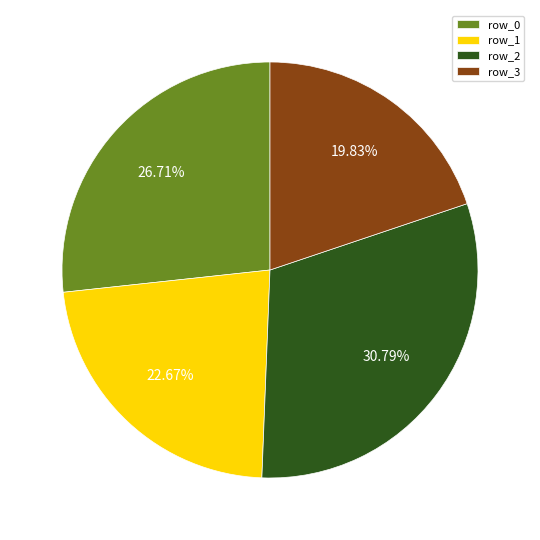

To the nearest percent, what is the difference between the largest and smallest slice percentages?

11%